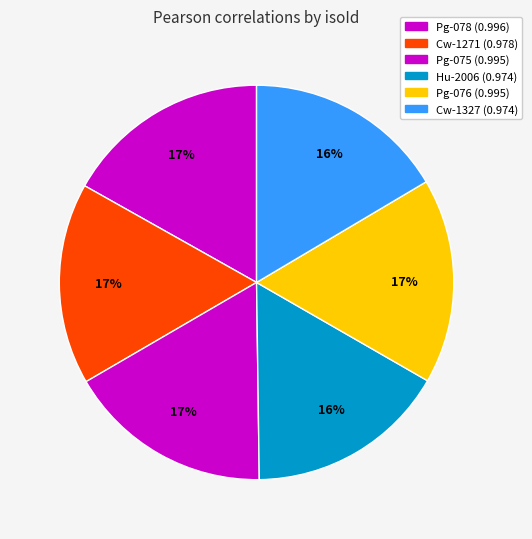

True or false: Hu-2006 accounts for 16% of the total.

True